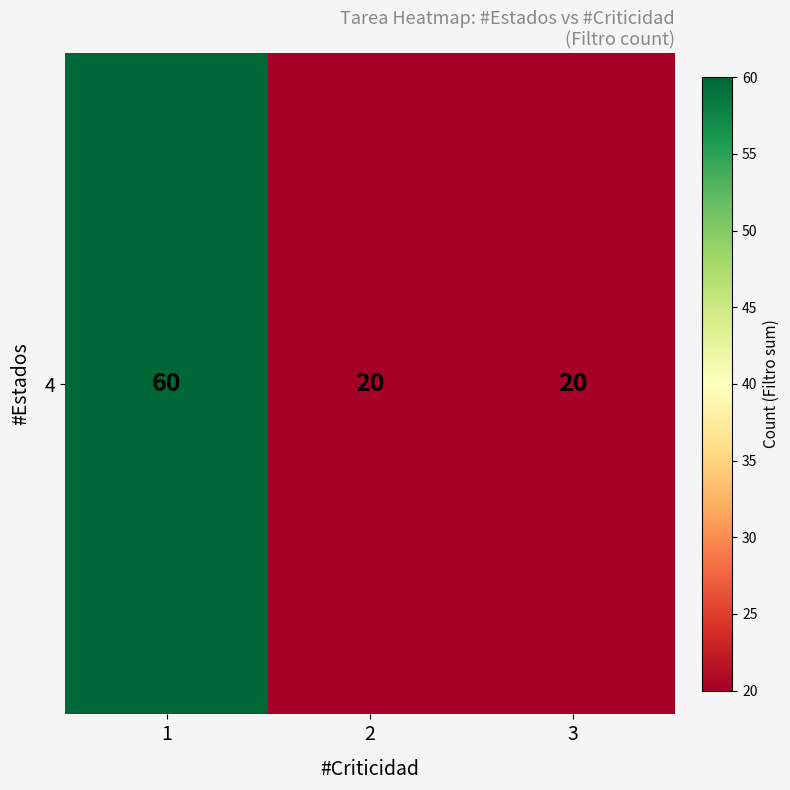

List the labels in order of value, smallest first.

2, 3, 1